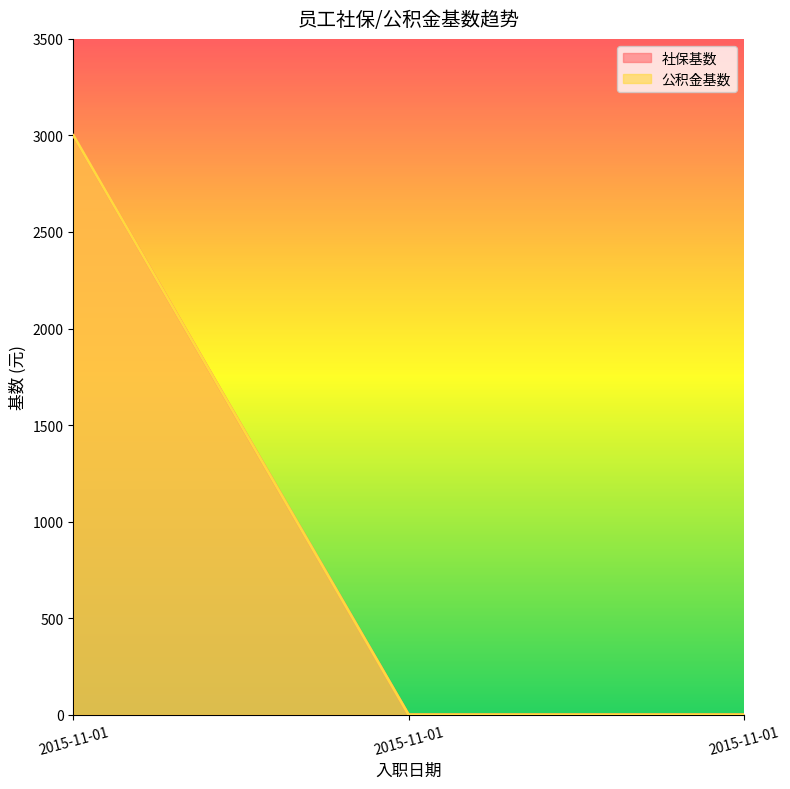

Count the 公积金基数 values in the range 0 to 3000.

3